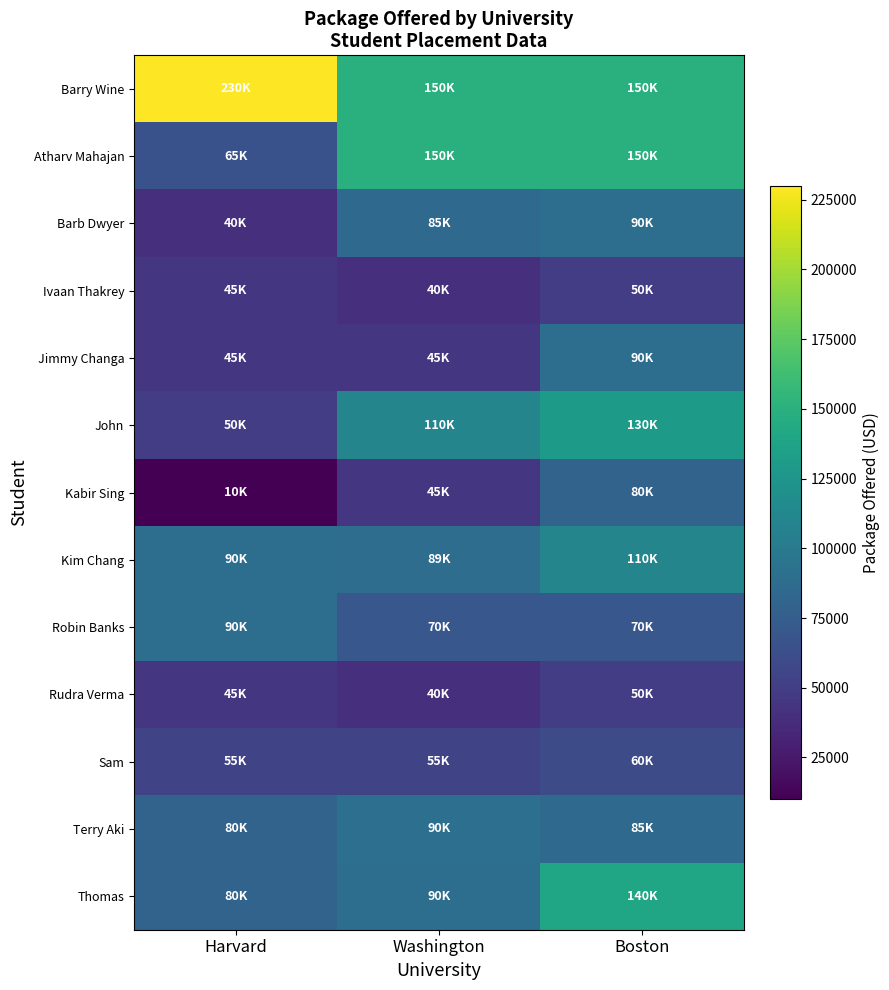

List the series in order of their peak value, lowest first.

Ivaan Thakrey, Rudra Verma, Sam, Kabir Sing, Barb Dwyer, Jimmy Changa, Robin Banks, Terry Aki, Kim Chang, John, Thomas, Atharv Mahajan, Barry Wine